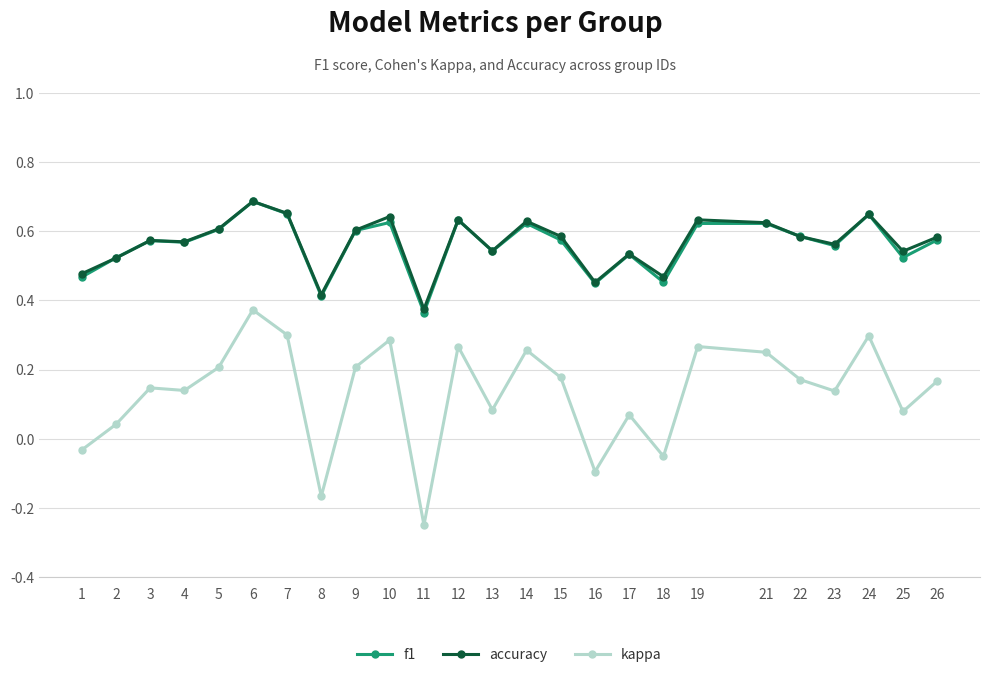

How many accuracy values are between 0 and 1?

25